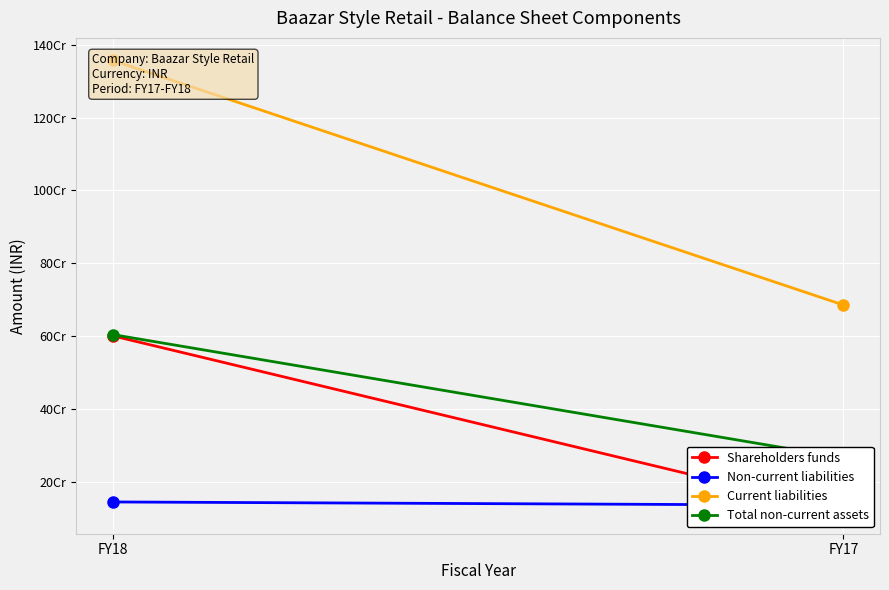

Which label corresponds to the smallest value in the chart?

FY17